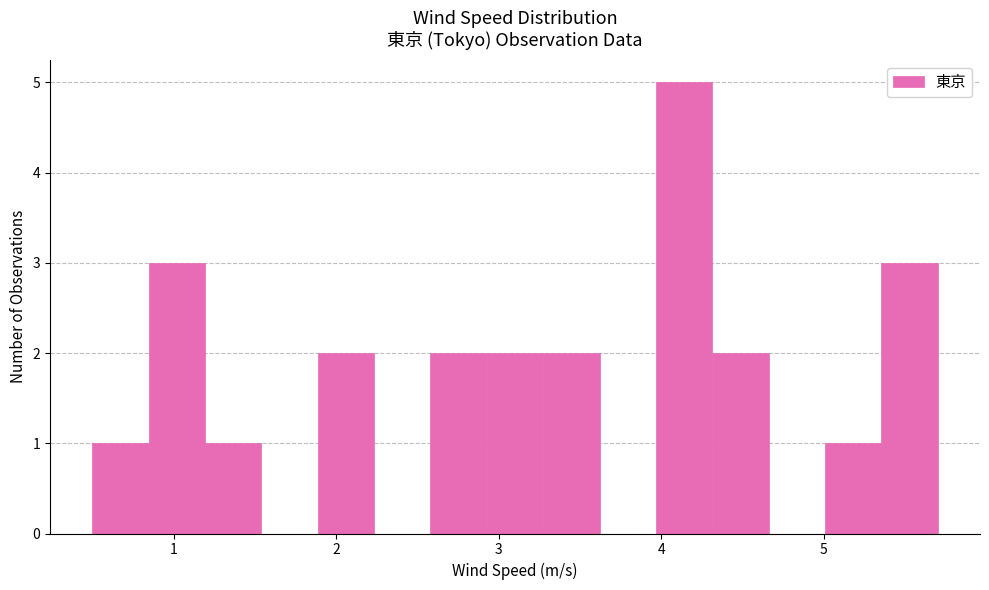

Around what value on the x-axis is the tallest bar? Give the approximate position of its centre, as read against the axis.

4.1